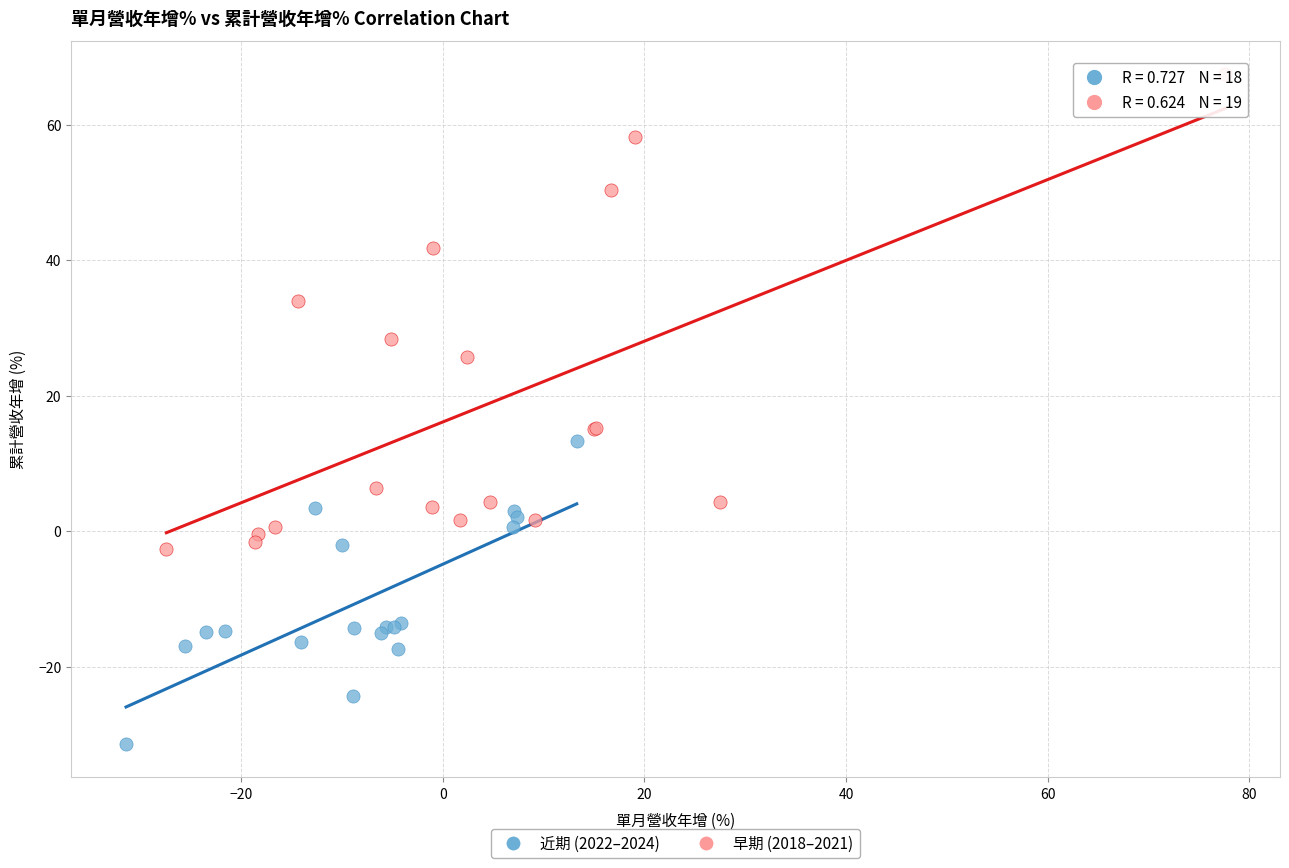

What are all the series names shown in the legend?

近期 (2022–2024), 早期 (2018–2021)